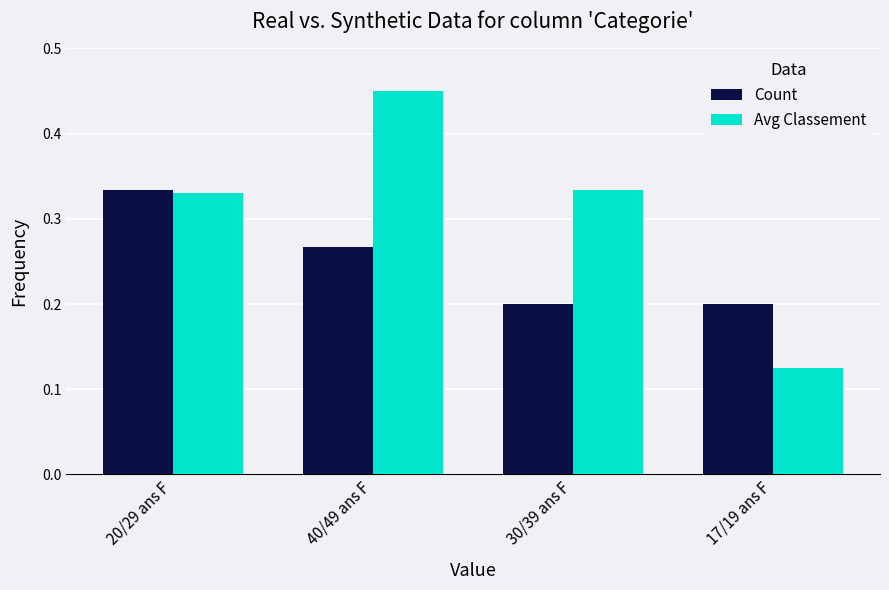

Which series has the largest total across all categories?

Avg Classement